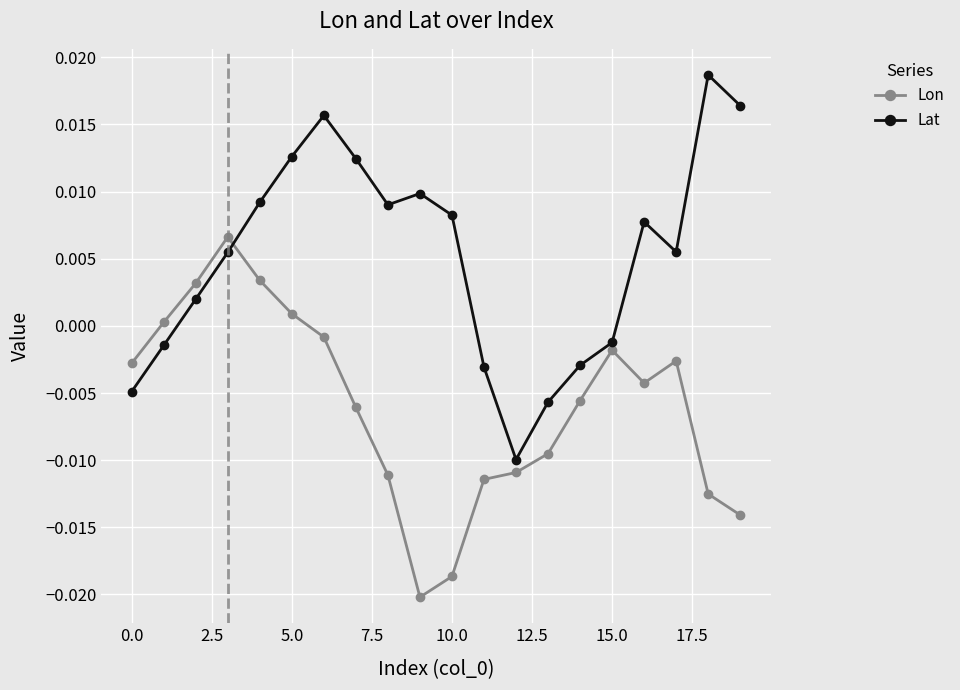

How many values in Lon are below zero?

15